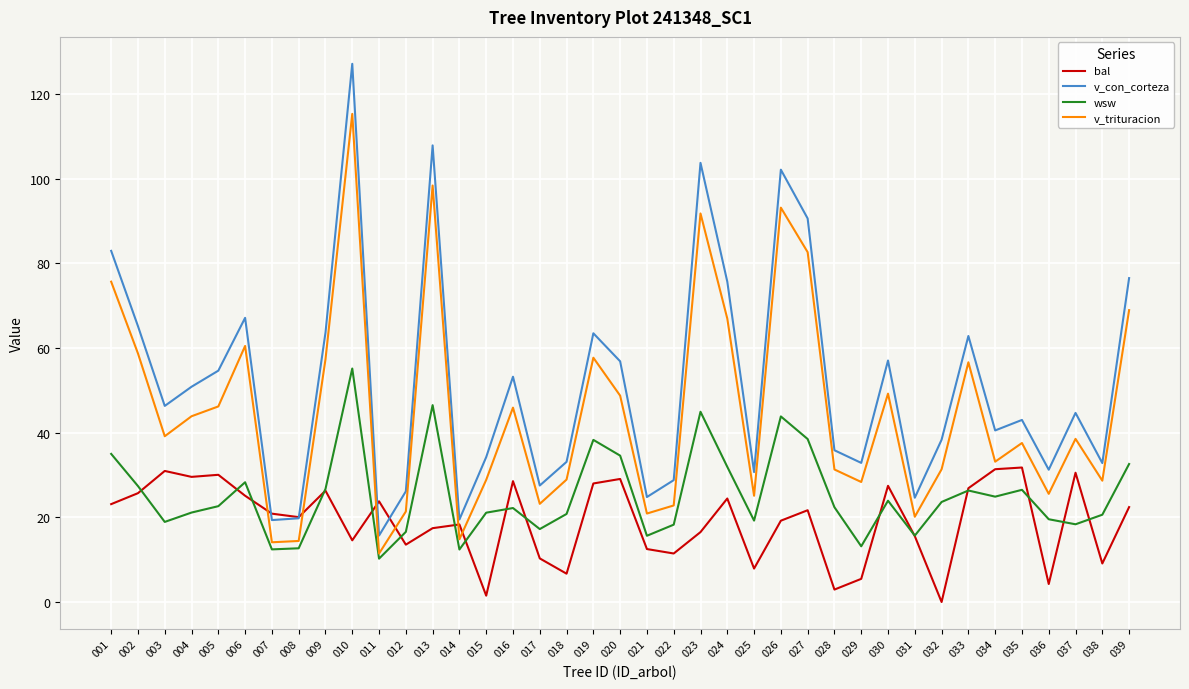

What is the difference between the highest and lowest values at 021?

12.3